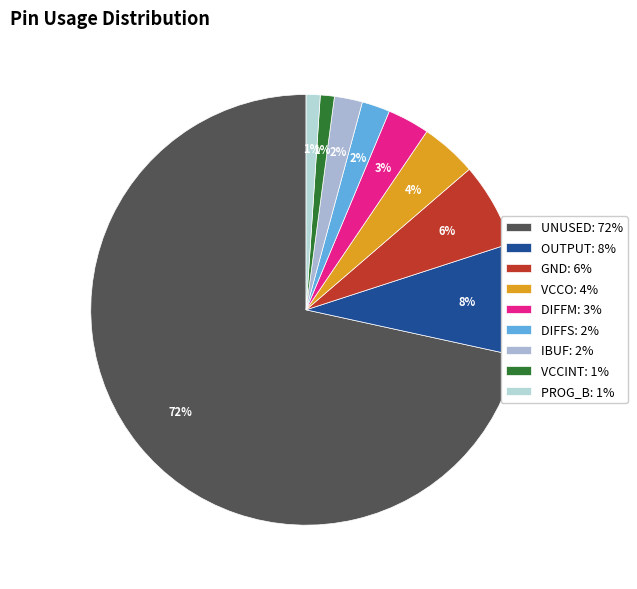

Count the number of slices in the pie.

9